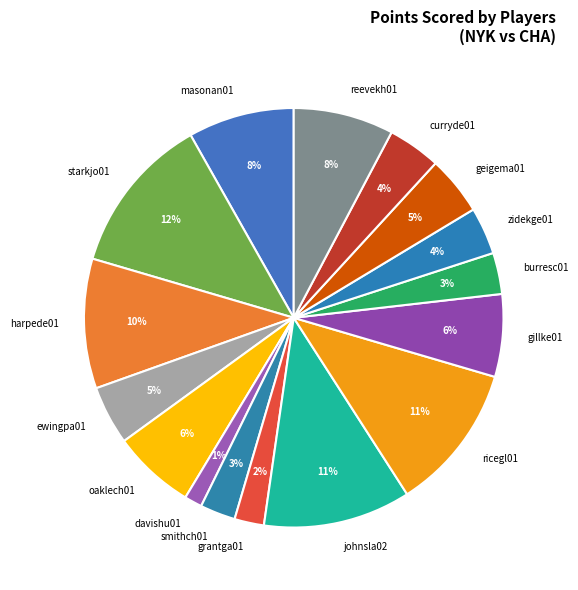

How many segments does this pie chart have?

16